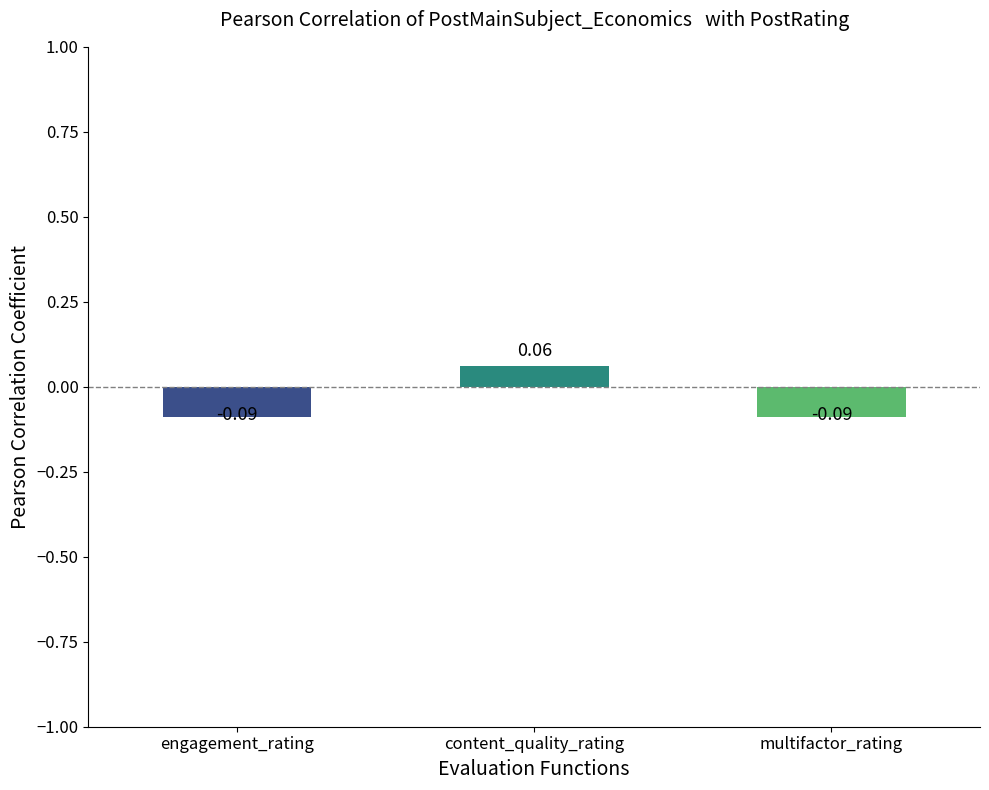

What is the label of the 3rd bar from the left?

multifactor_rating